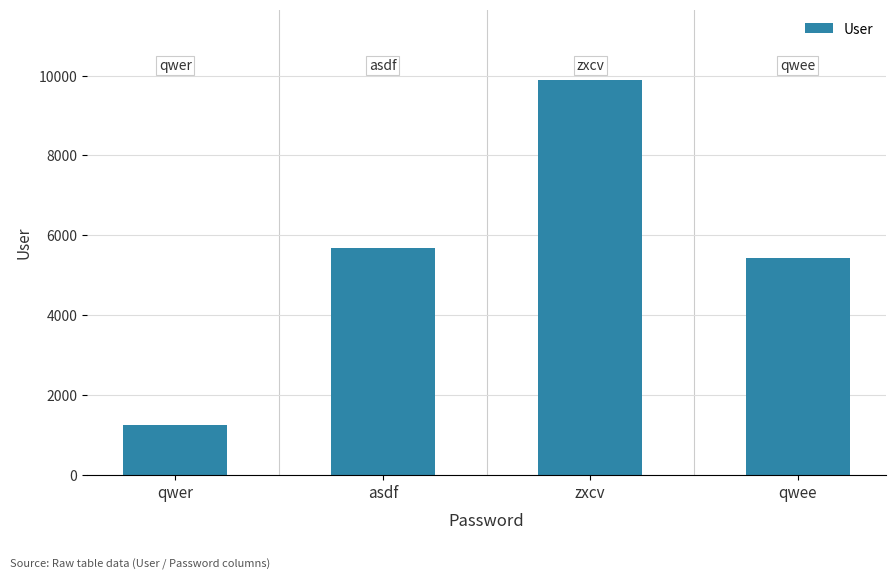

Is it true that the value at qwer is 1696?

False